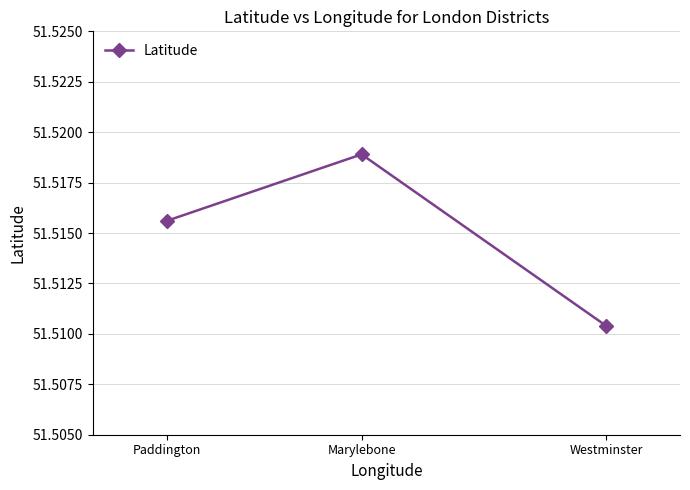

Is it true that the value at Westminster is 22.8?

False